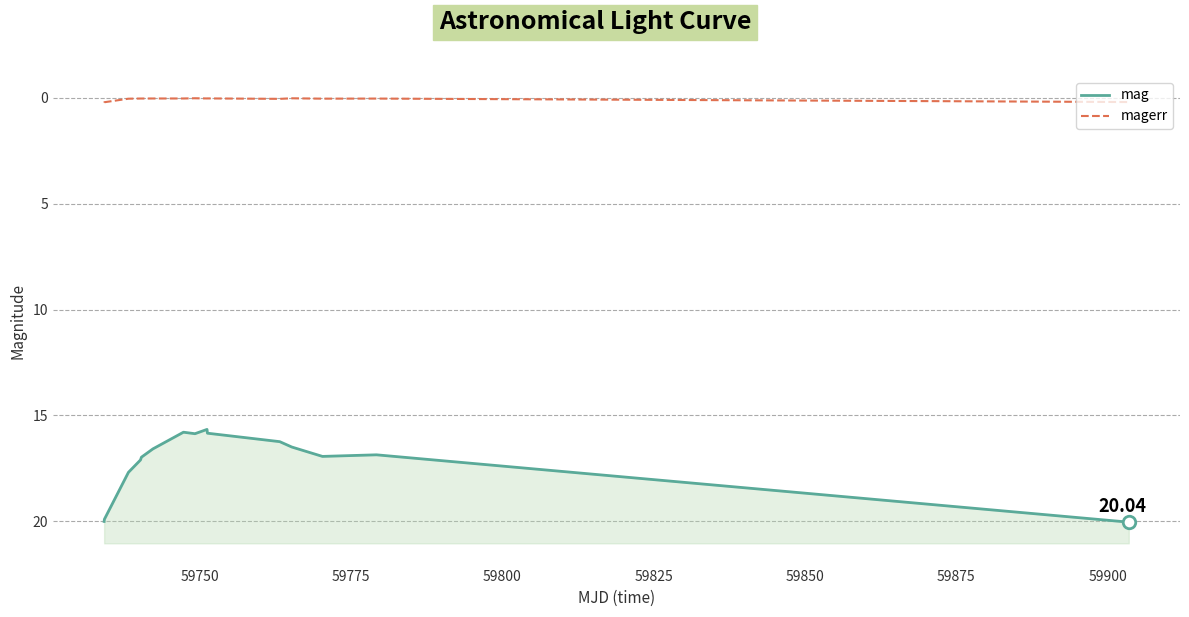

True or false: mag and magerr intersect in this chart.

False